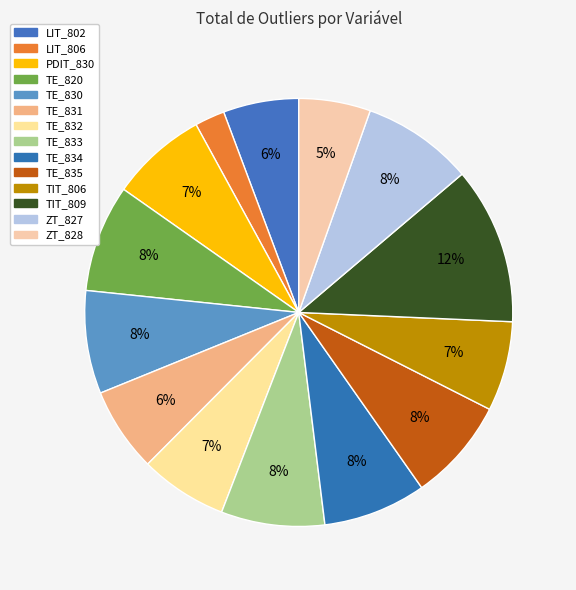

Between TE_833 and TIT_806, which is larger?

TE_833